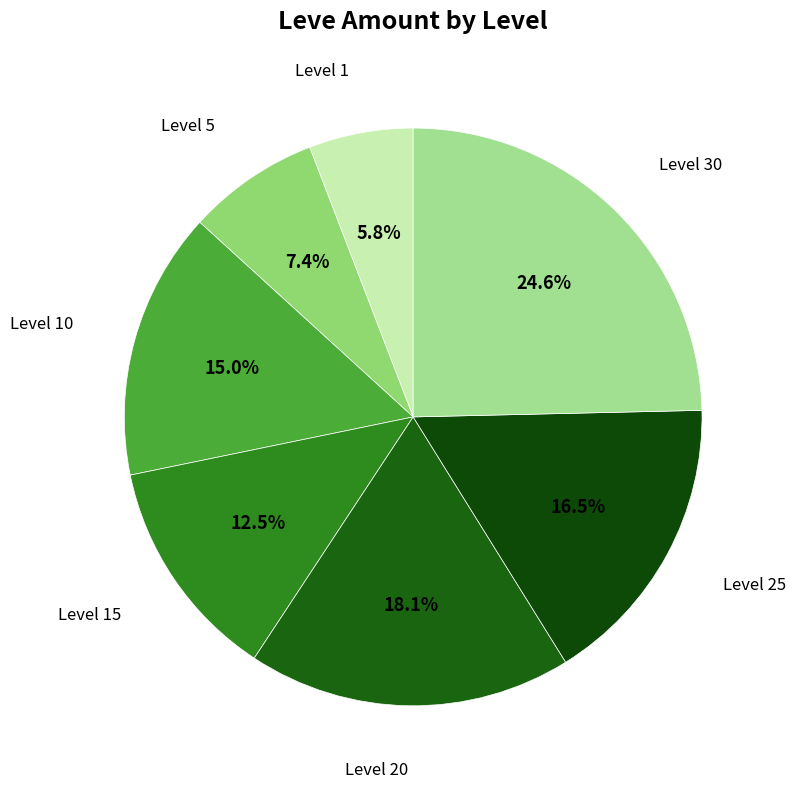

To the nearest percent, what is the combined percentage of Level 5 and Level 30?

32%